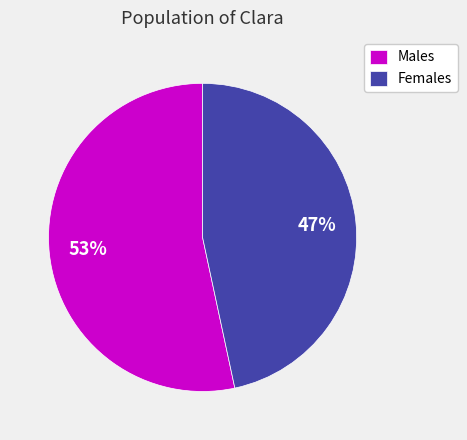

Approximately how many times larger is the value at Females compared to Males?

0.9